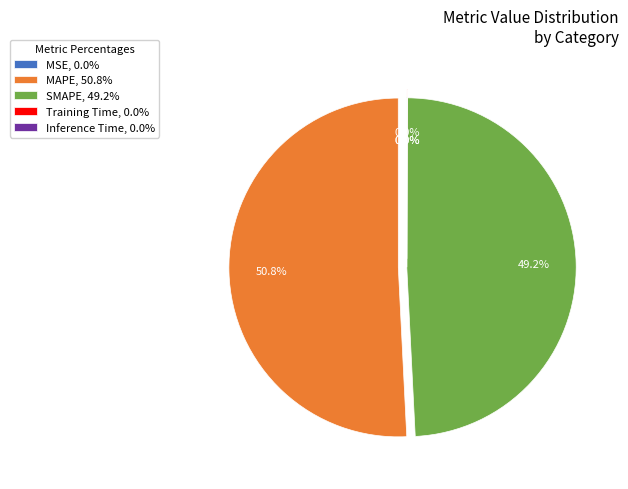

Which category accounts for the majority?

MAPE